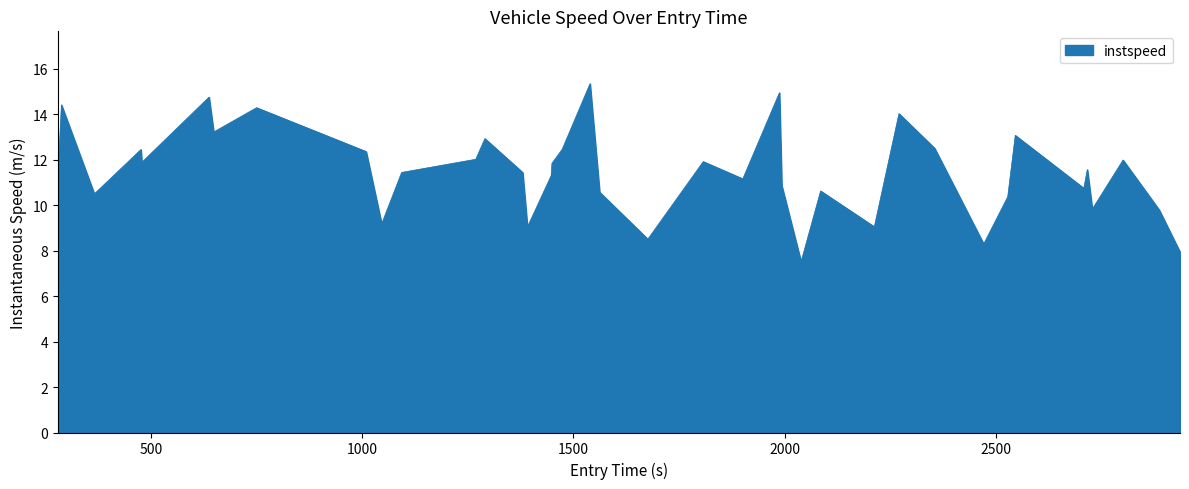

How many lines are shown in the chart?

1